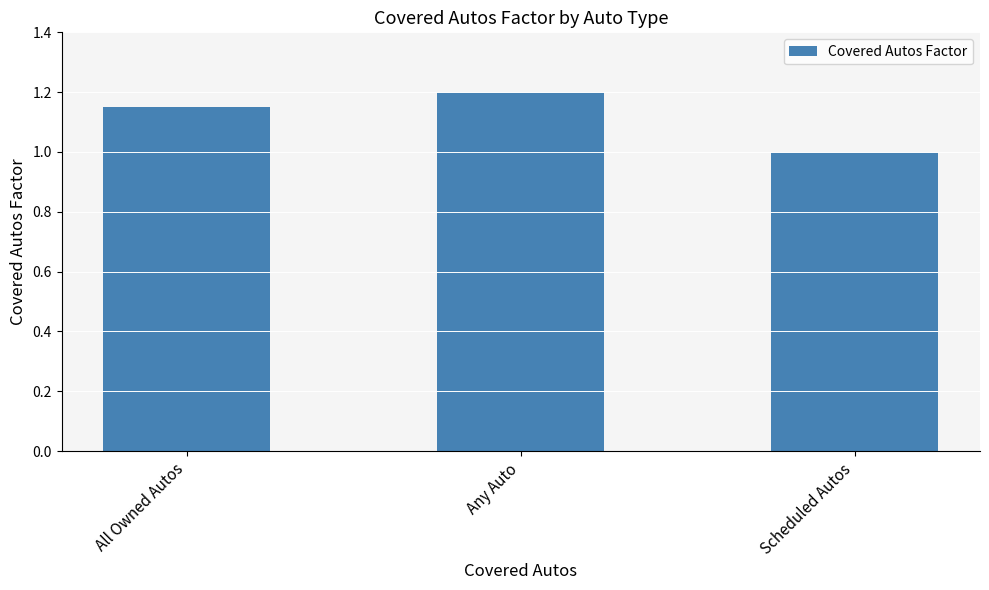

What is the value of the 2nd bar from the left?

1.2